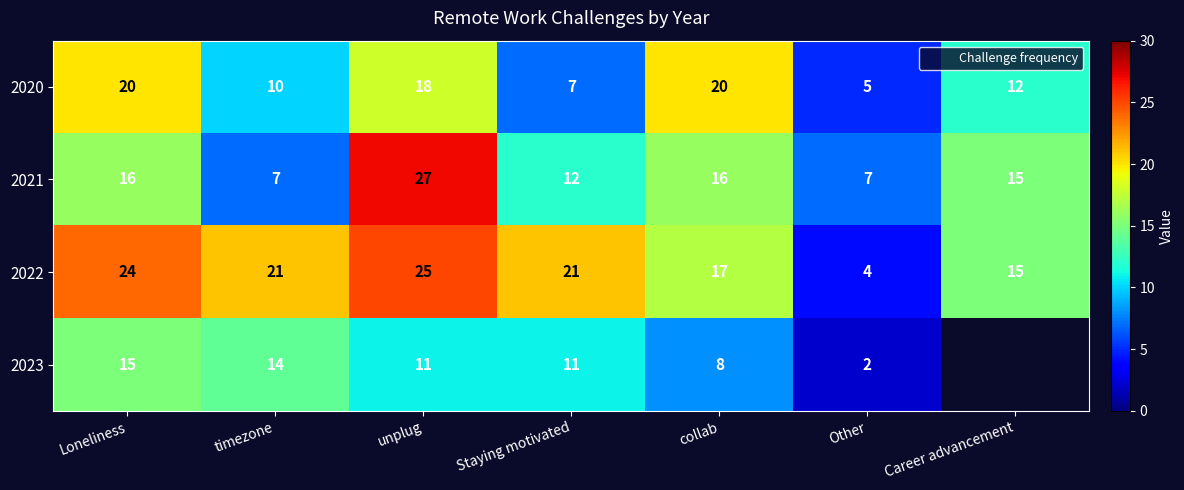

What is the difference between the 2022 values at Loneliness and collab?

7.0